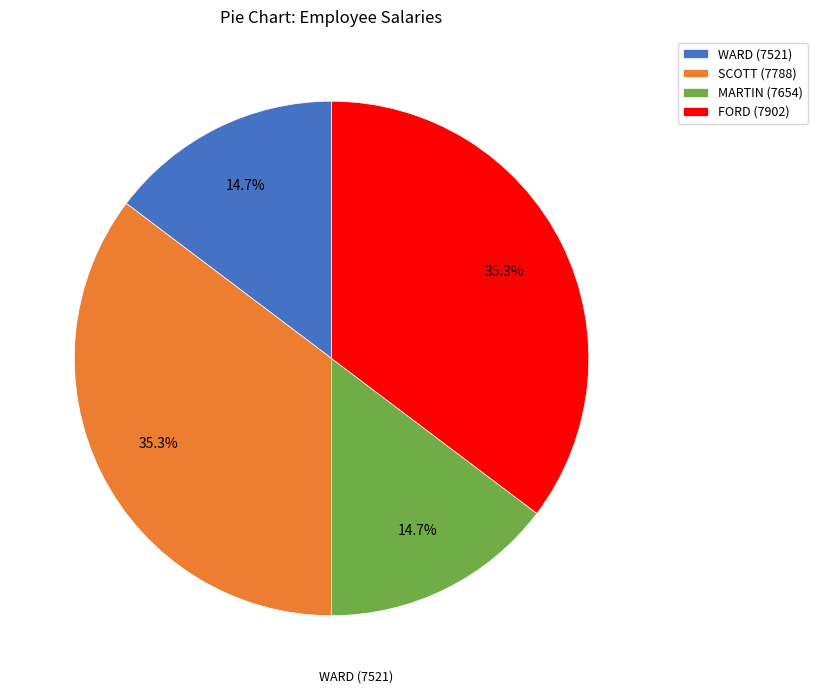

The FORD (7902) slice represents 35% of the pie. True or false?

True